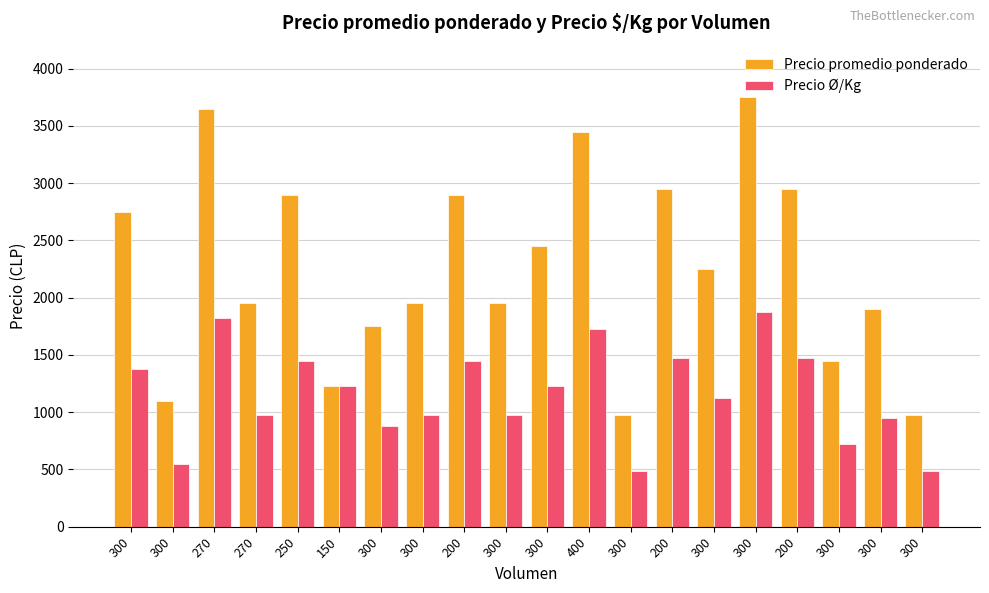

What are all the series names shown in the legend?

Precio promedio ponderado, Precio Ø/Kg